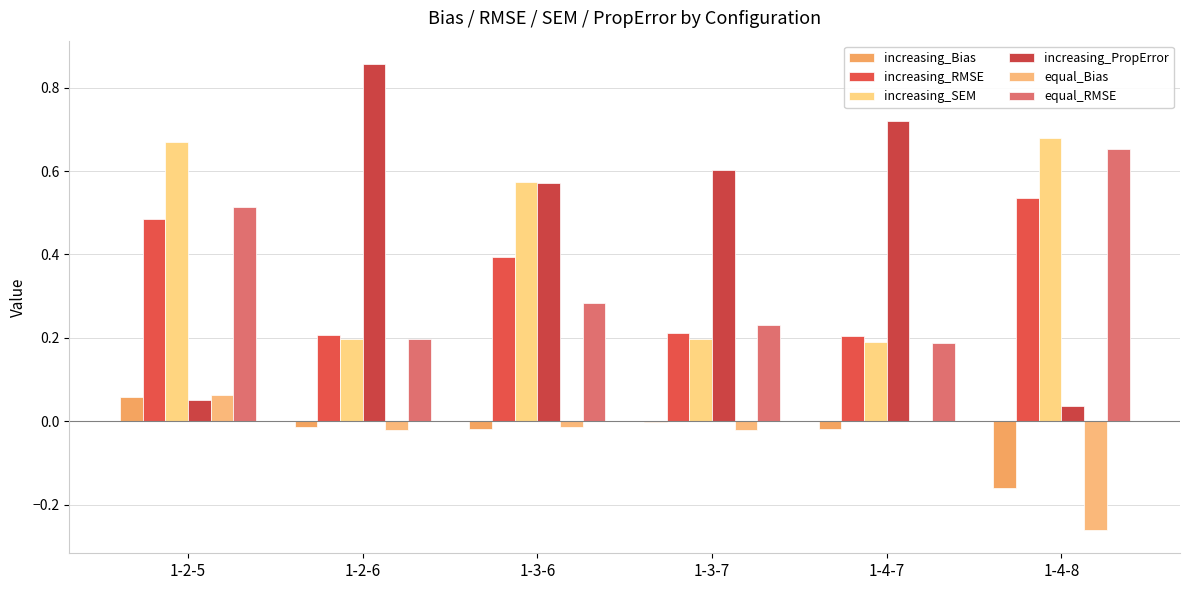

How many groups of bars are there?

6